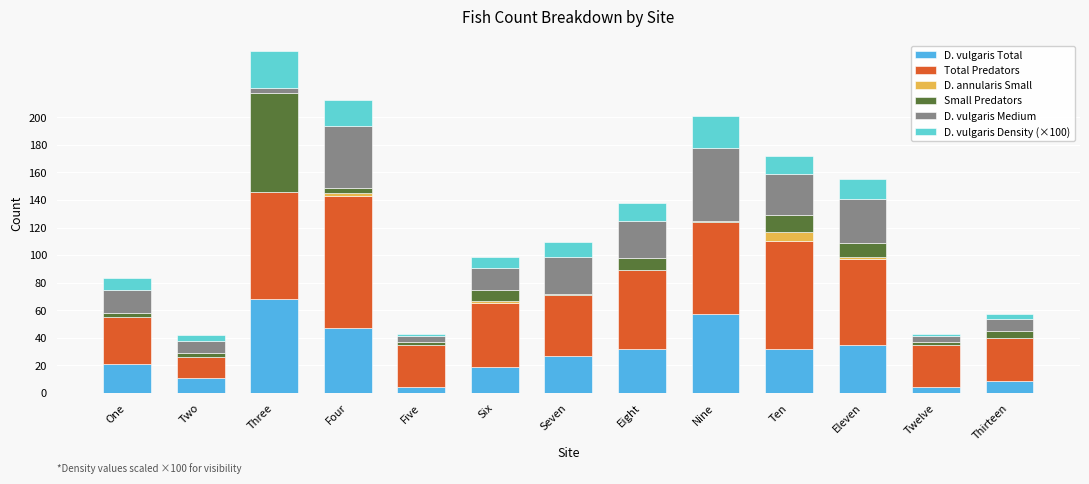

What is the highest value of the D. vulgaris Total series?

68.0